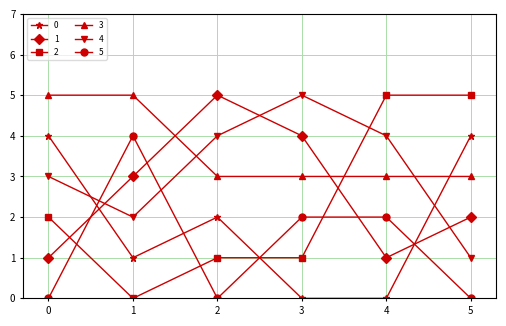

Is this an area chart (filled region under the line)?

No